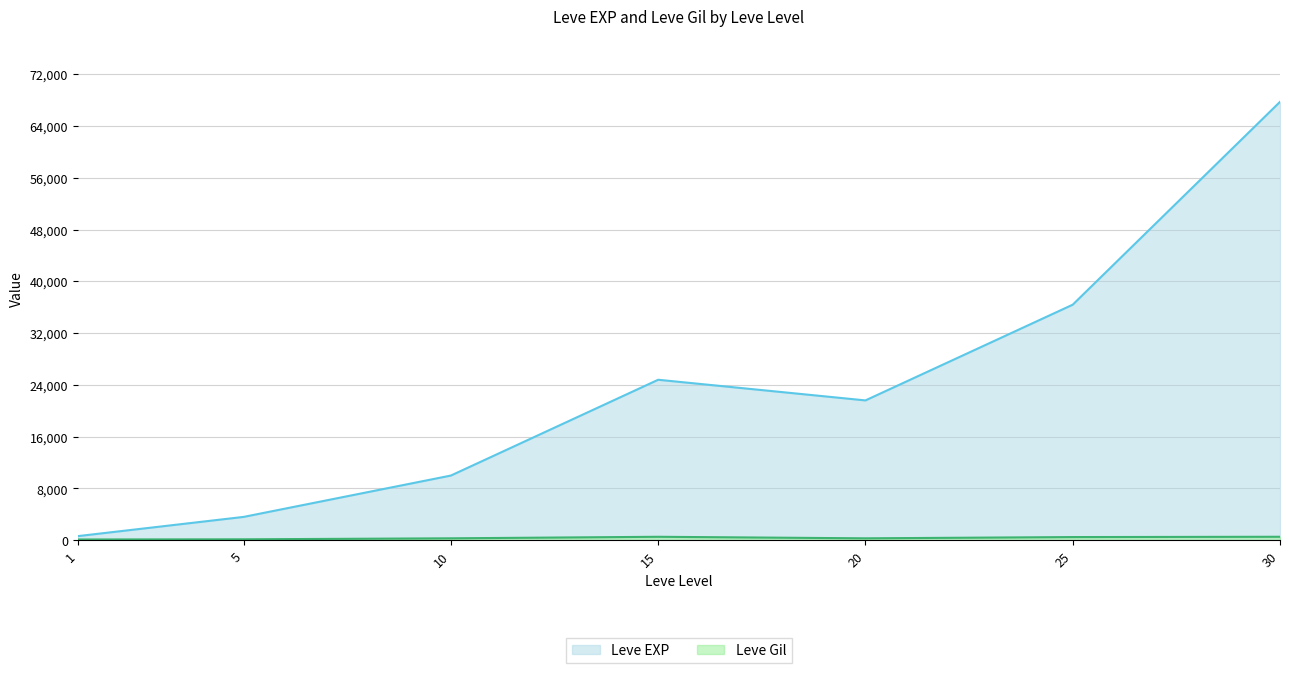

Rank the categories by Leve Gil value from highest to lowest.

30, 15, 25, 10, 20, 5, 1